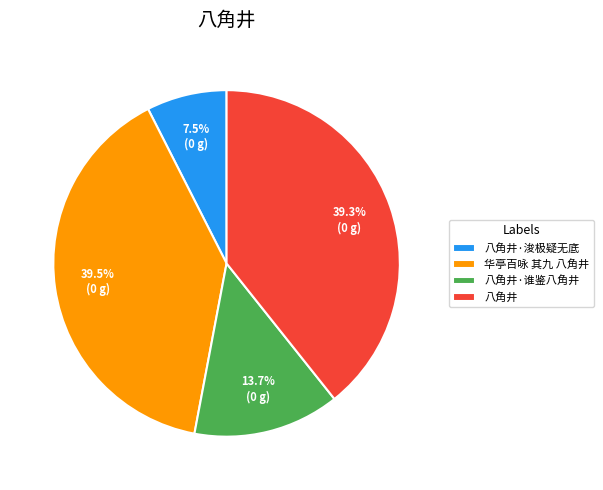

Is there any slice that represents more than half of the pie?

No